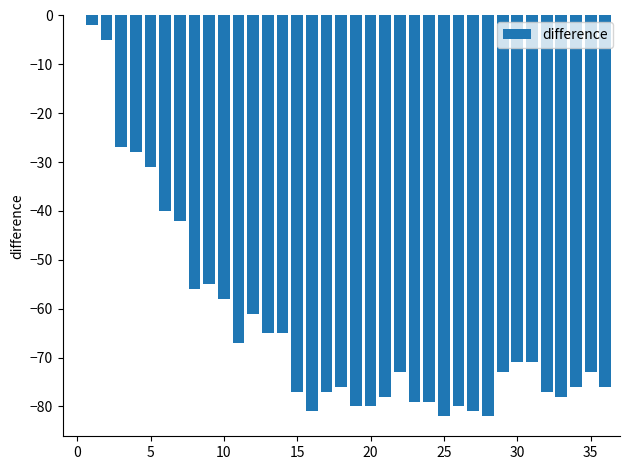

Reading left to right, extract all data points from this chart.

0	-2	-5	-27	-28	-31	-40	-42	-56	-55	-58	-67	-61	-65	-65	-77	-81	-77	-76	-80	-80	-78	-73	-79	-79	-82	-80	-81	-82	-73	-71	-71	-77	-78	-76	-73	-76